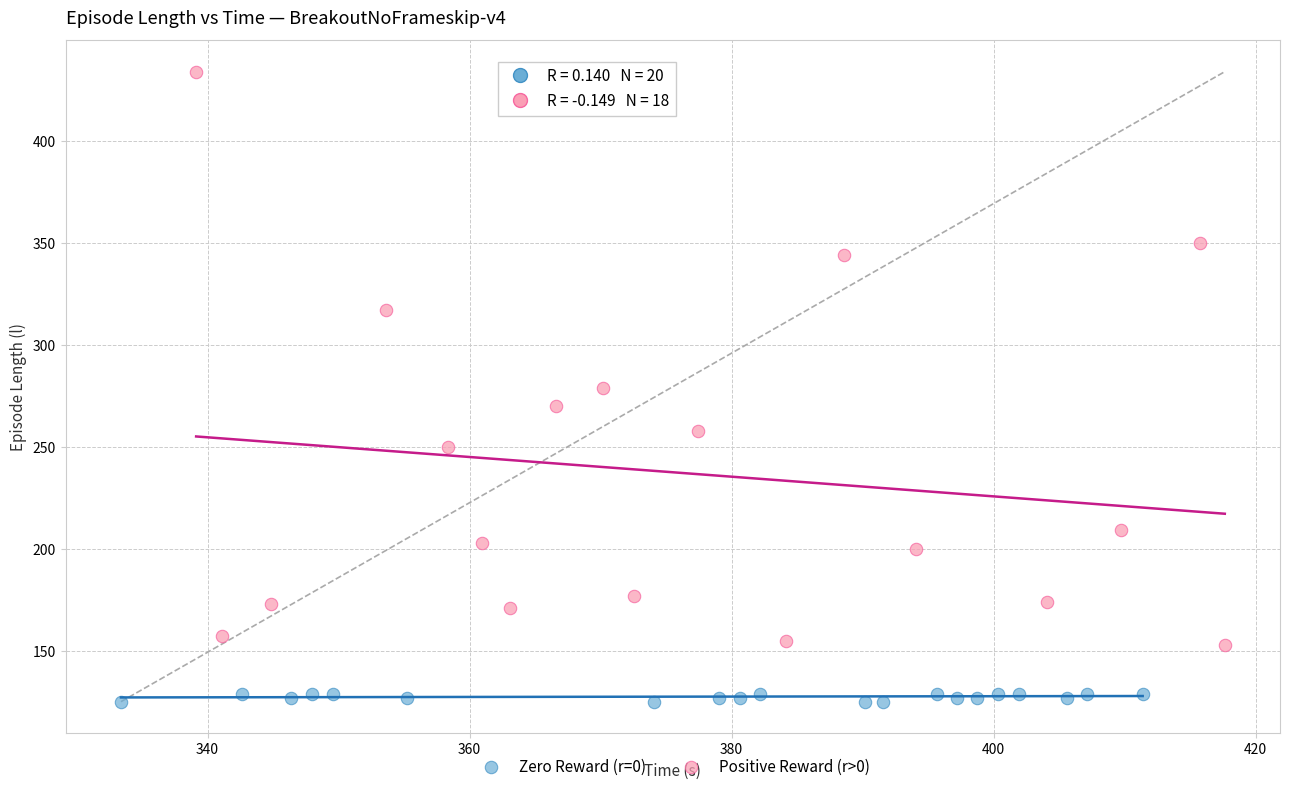

Which series contains the lowest Y value?

Zero Reward (r=0)